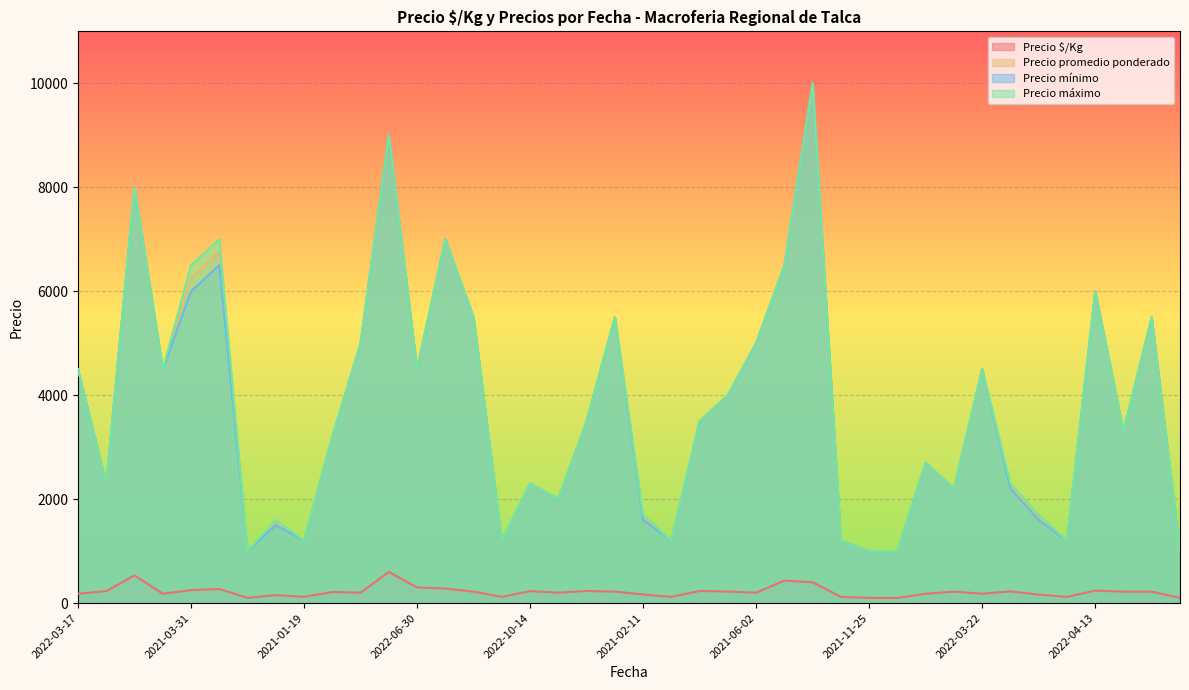

The Precio mínimo series shows 1050 at 2022-11-08. True or false?

False